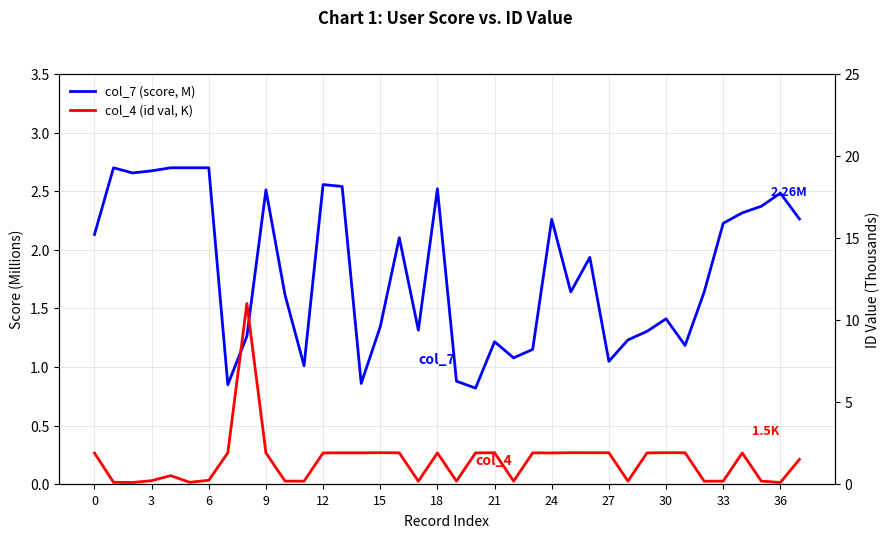

What is the label of the 25th point from the left?

24